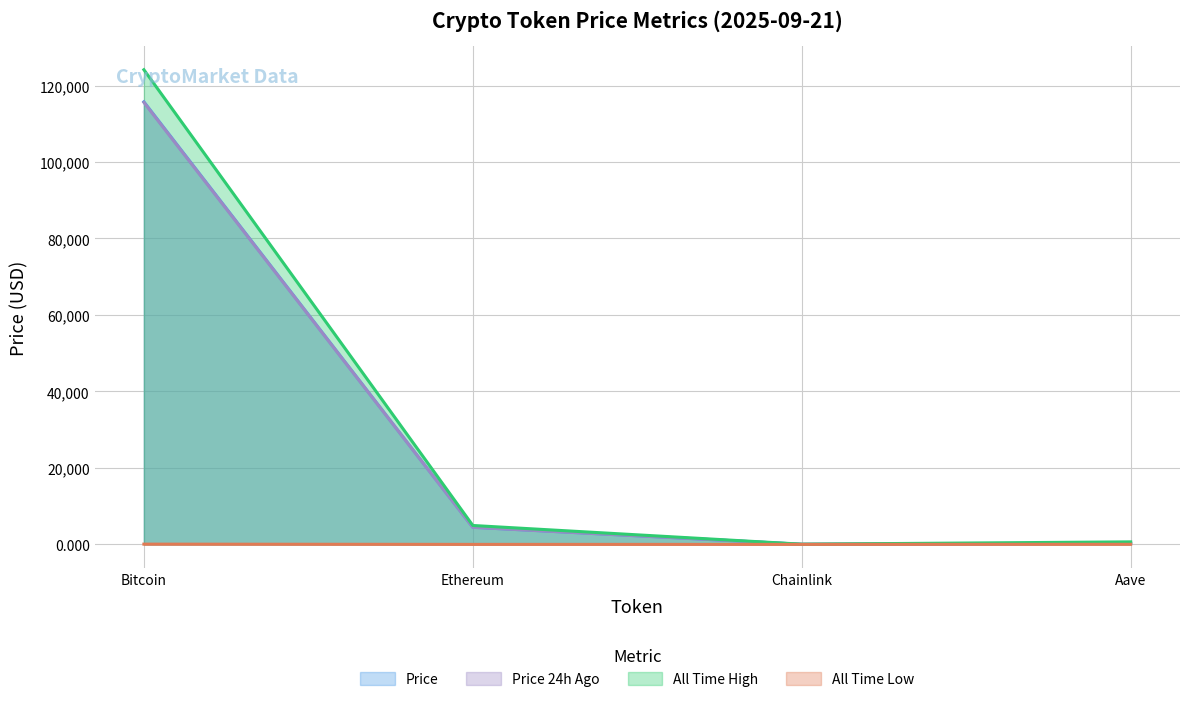

Reading left to right, transcribe all the data shown in this chart.

price: Bitcoin=115732.0	Ethereum=4478.0	Chainlink=23.4	Aave=297.8
price24hAgo: Bitcoin=115587.0	Ethereum=4466.7	Chainlink=23.4	Aave=299.3
allTimeHigh: Bitcoin=124128.0	Ethereum=4946.1	Chainlink=52.7	Aave=661.7
allTimeLow: Bitcoin=67.8	Ethereum=0.4	Chainlink=0.1	Aave=26.0